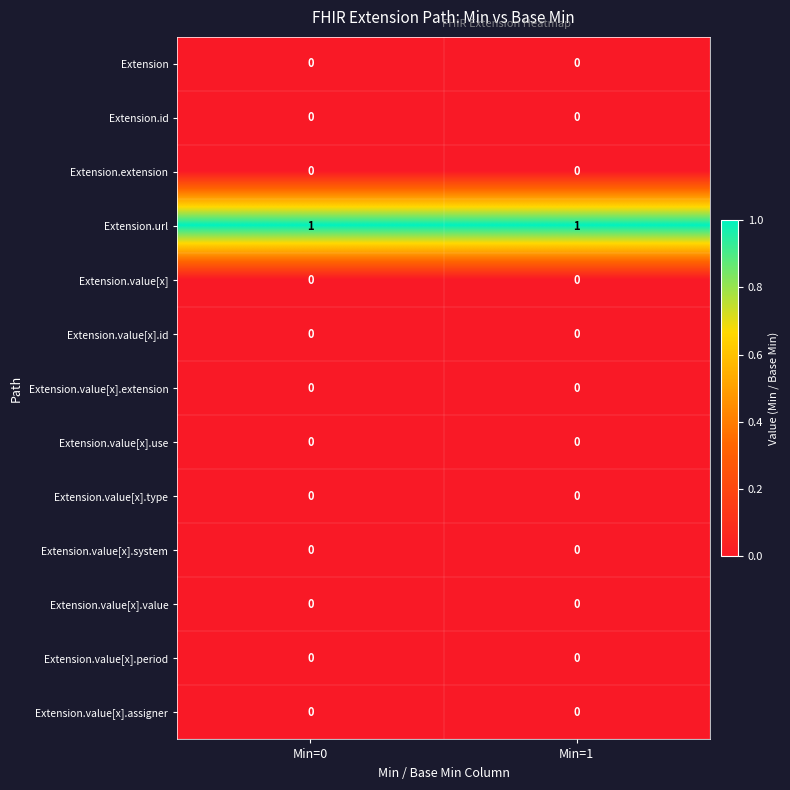

What is the difference between the highest and lowest values at Min=1?

1